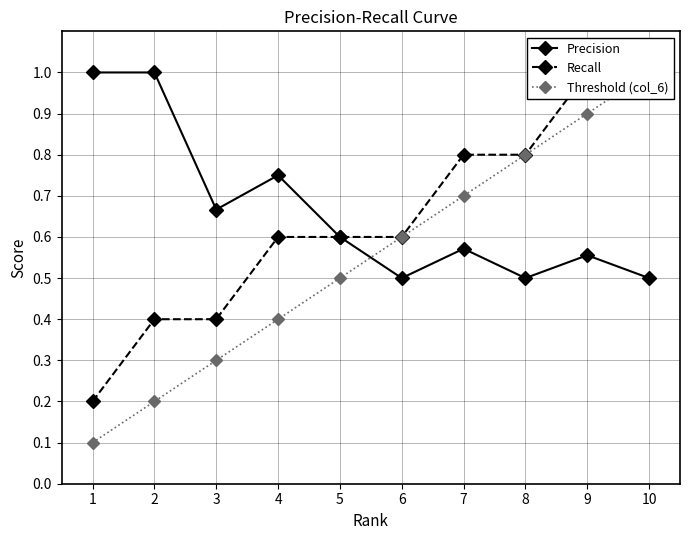

Reading right to left, list all the values displayed in this chart.

Precision: 10=0.5	9=0.6	8=0.5	7=0.6	6=0.5	5=0.6	4=0.8	3=0.7	2=1.0	1=1.0
Recall: 10=1.0	9=1.0	8=0.8	7=0.8	6=0.6	5=0.6	4=0.6	3=0.4	2=0.4	1=0.2
Threshold (col_6): 10=1.0	9=0.9	8=0.8	7=0.7	6=0.6	5=0.5	4=0.4	3=0.3	2=0.2	1=0.1